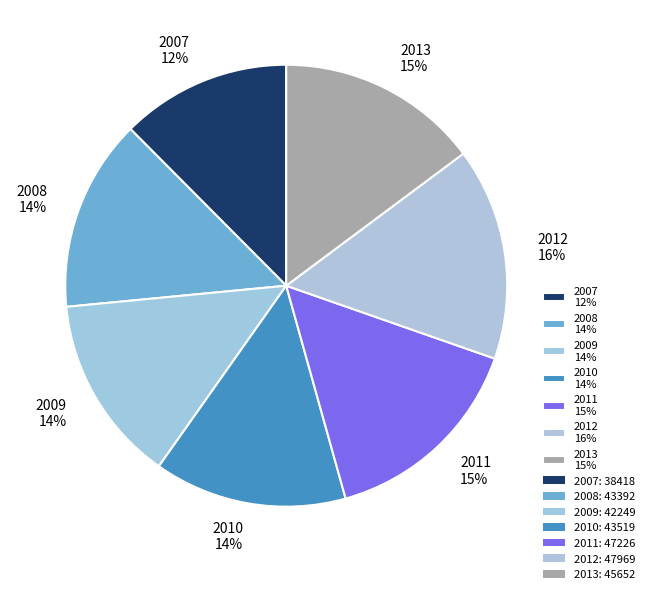

How many slices are in this pie chart?

7